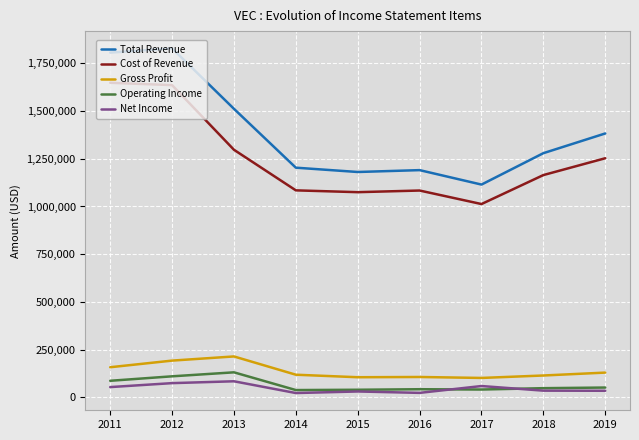

Which category has the highest value across all series?

2012